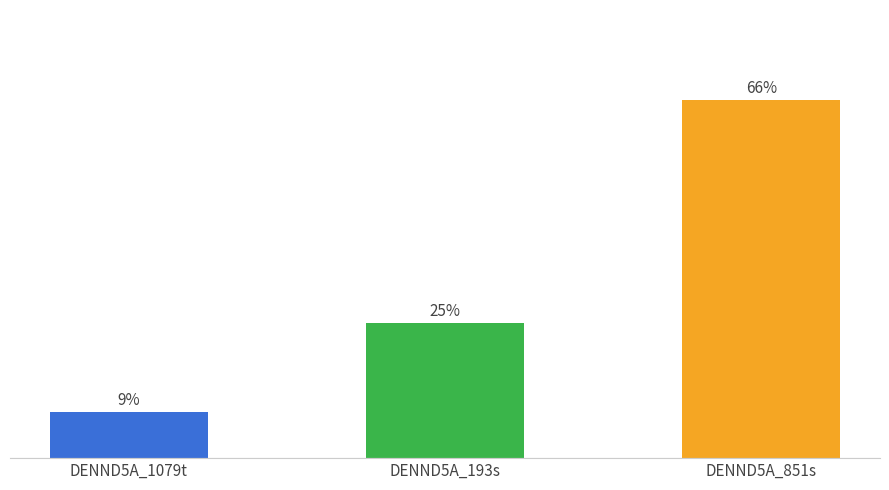

Does the chart contain stacked bars?

No